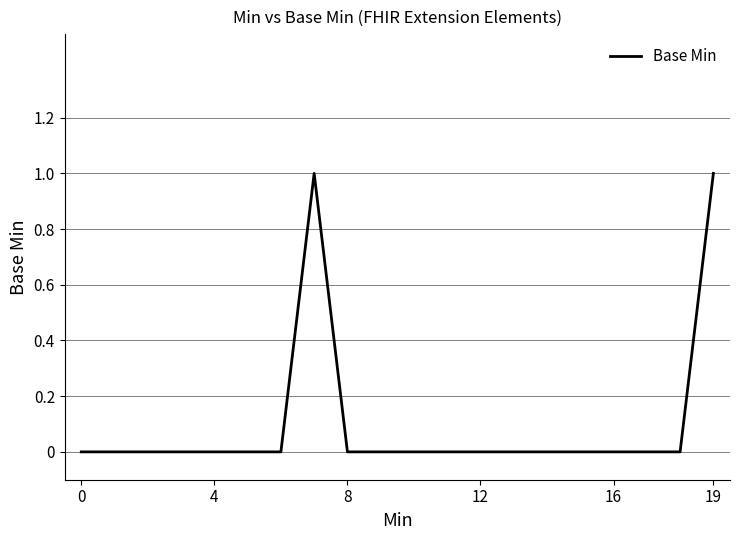

Reading left to right, what are all the values shown in this chart?

0	0	0	0	0	0	0	1	0	0	0	0	0	0	0	0	0	0	0	1